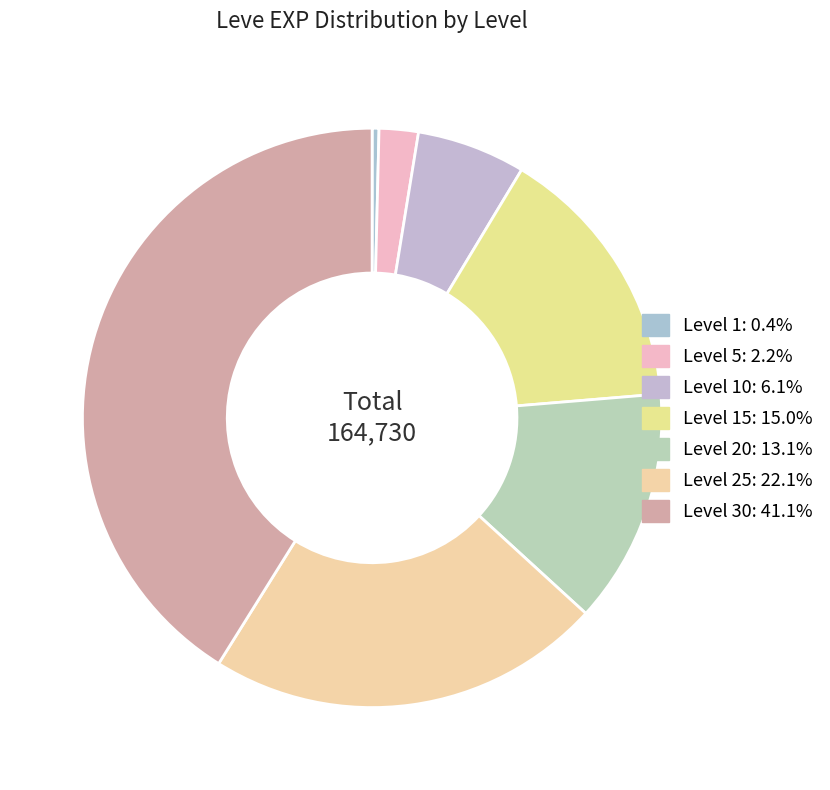

Count the number of slices in the pie.

7